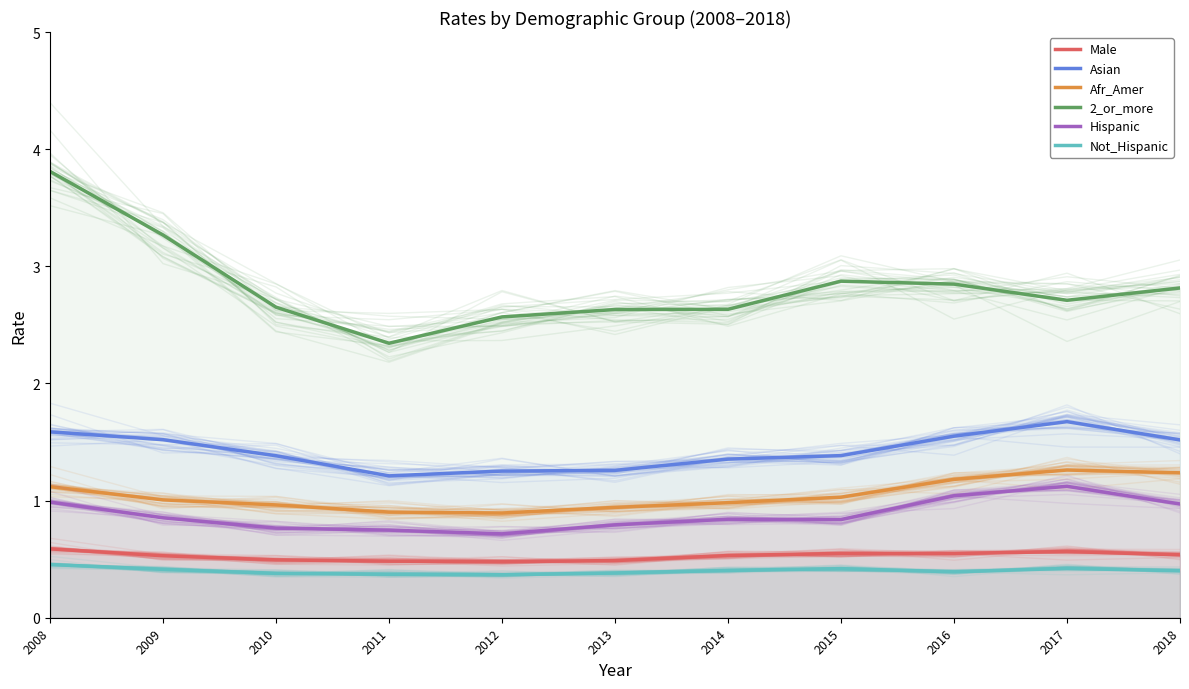

What is the difference between the highest and lowest values at 2009?

2.9